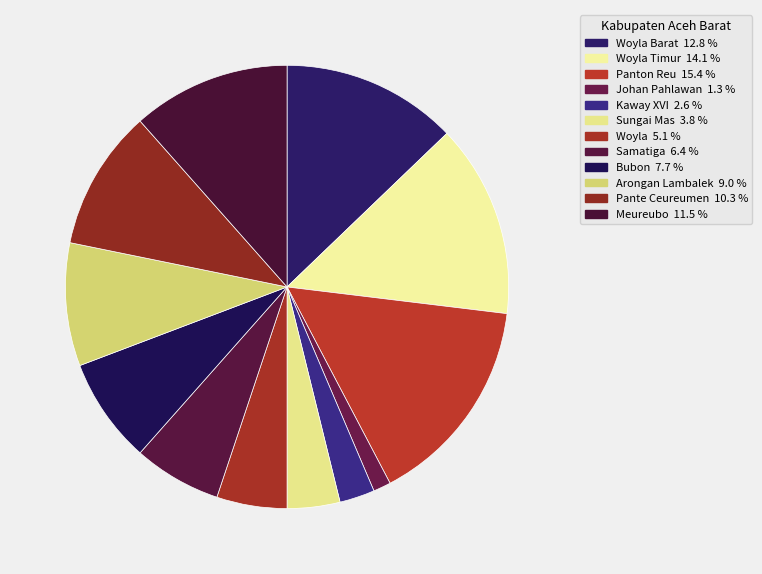

To the nearest percent, what is the average slice percentage?

8%